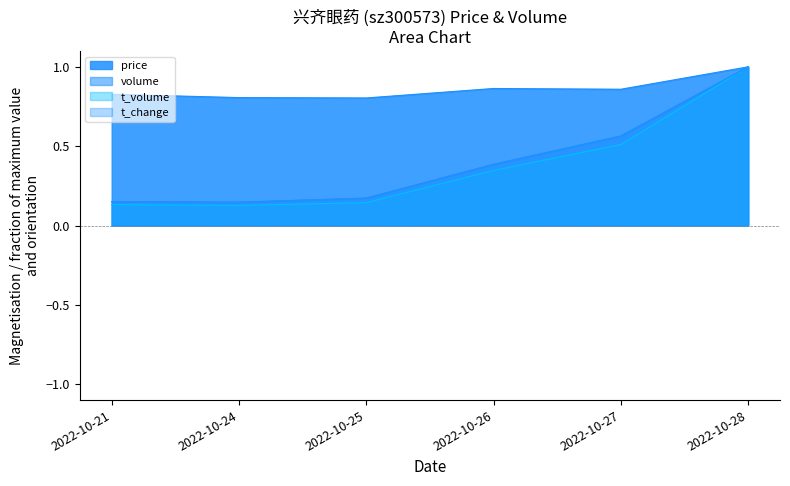

Where is volume nearest to the value 0?

2022-10-24